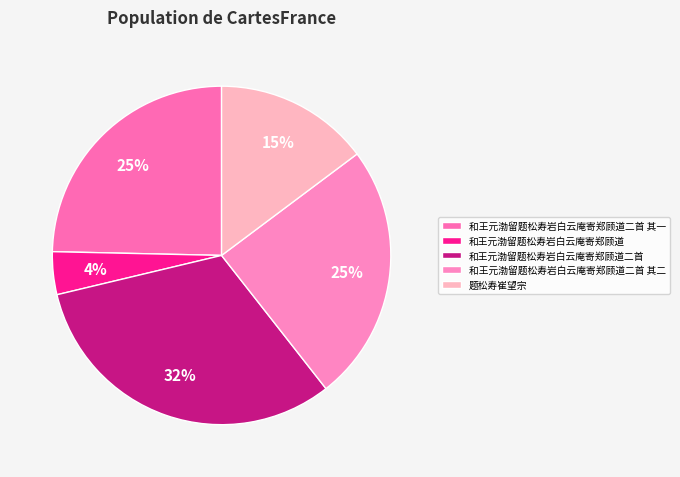

To the nearest percent, what is the difference between the largest and smallest slice percentages?

28%